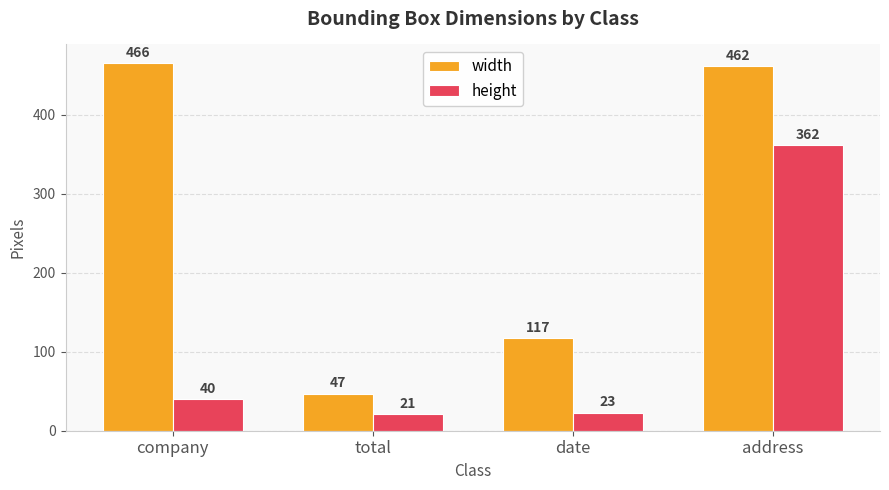

At how many categories does at least one series exceed 29?

4